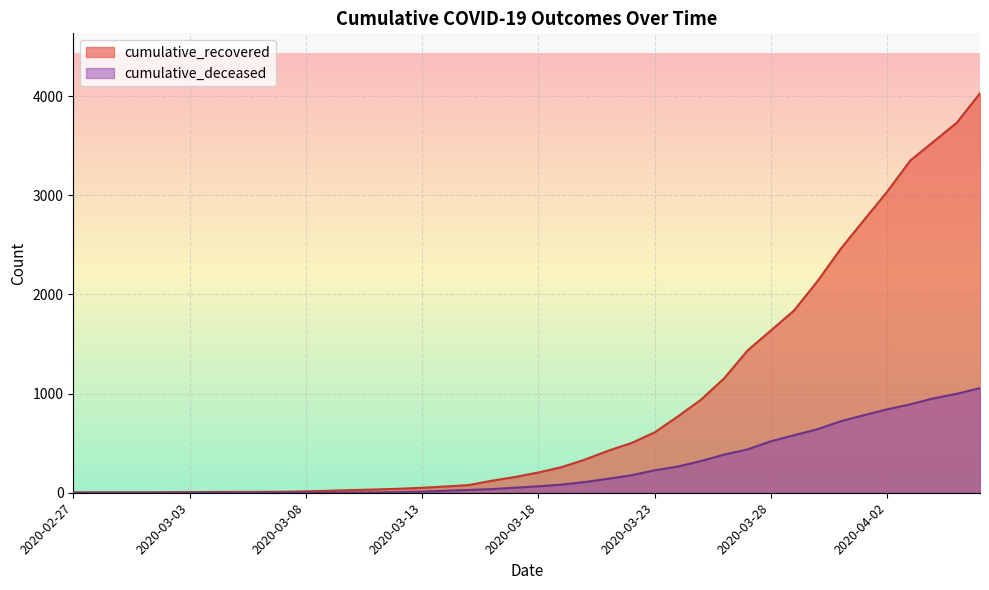

The value of cumulative_deceased at 2020-03-15 is 43. True or false?

False